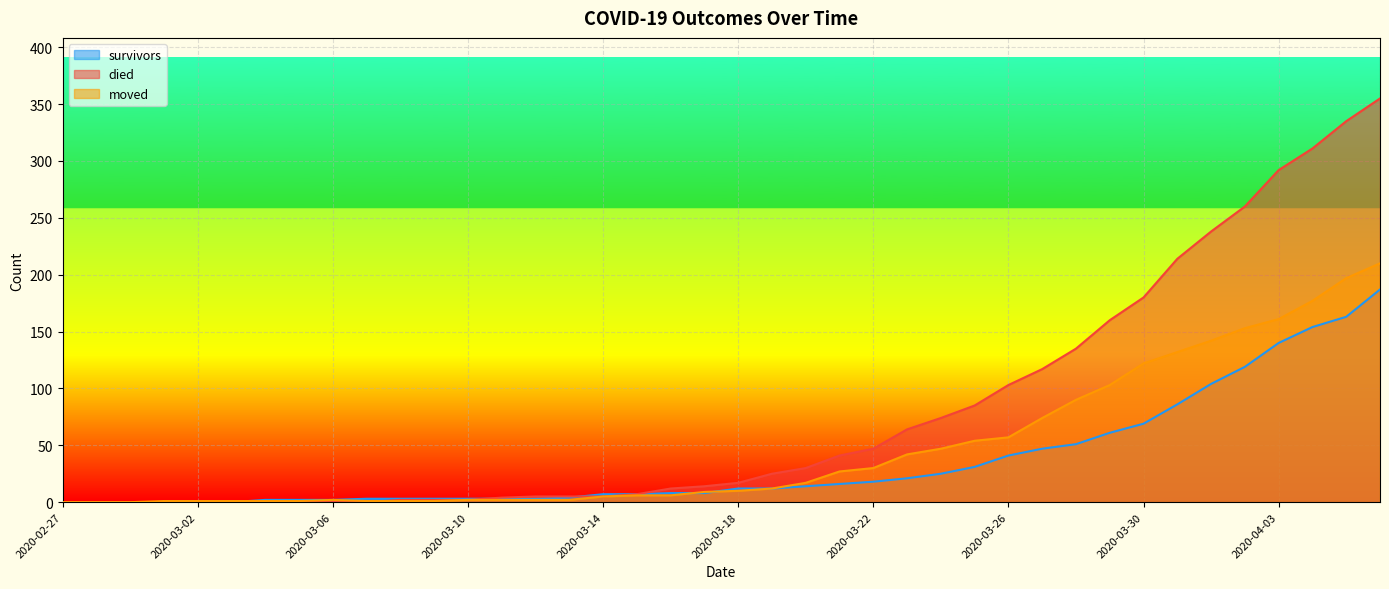

List the series in order of their peak value, highest first.

died, moved, survivors